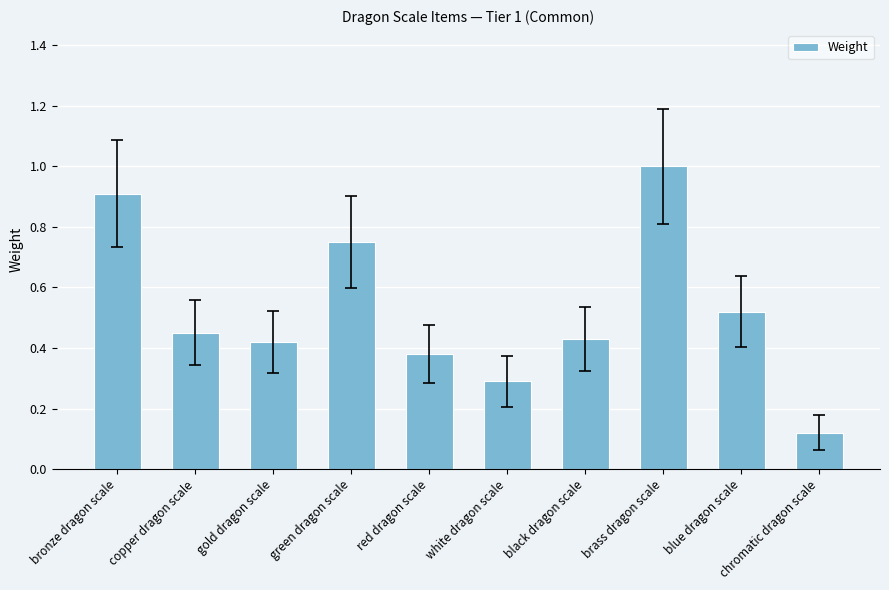

What is the maximum value shown in the chart?

1.0